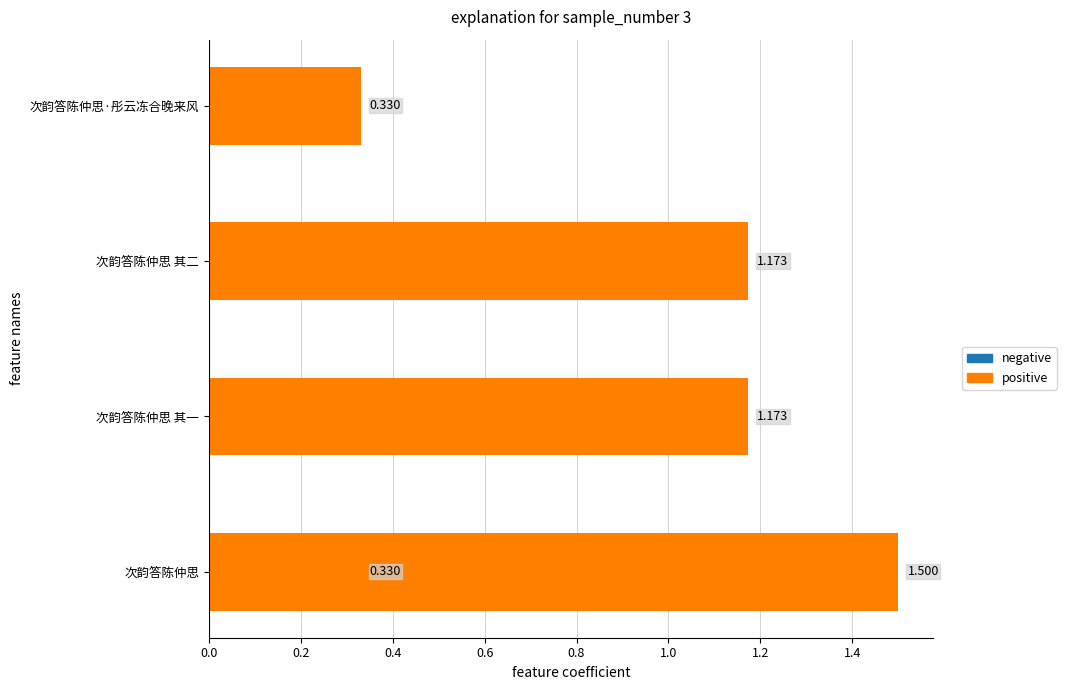

Are the bars grouped side by side (vs. stacked)?

No